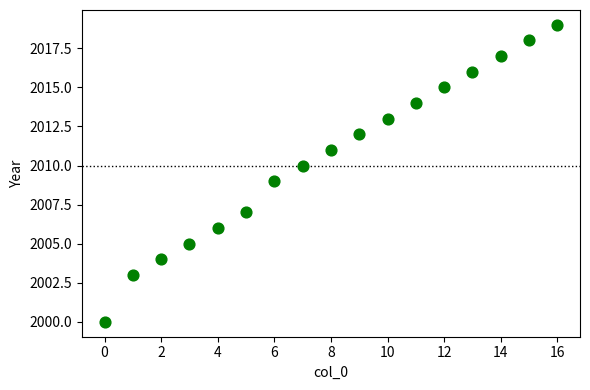

What is the range of Y values (max minus min)?

19